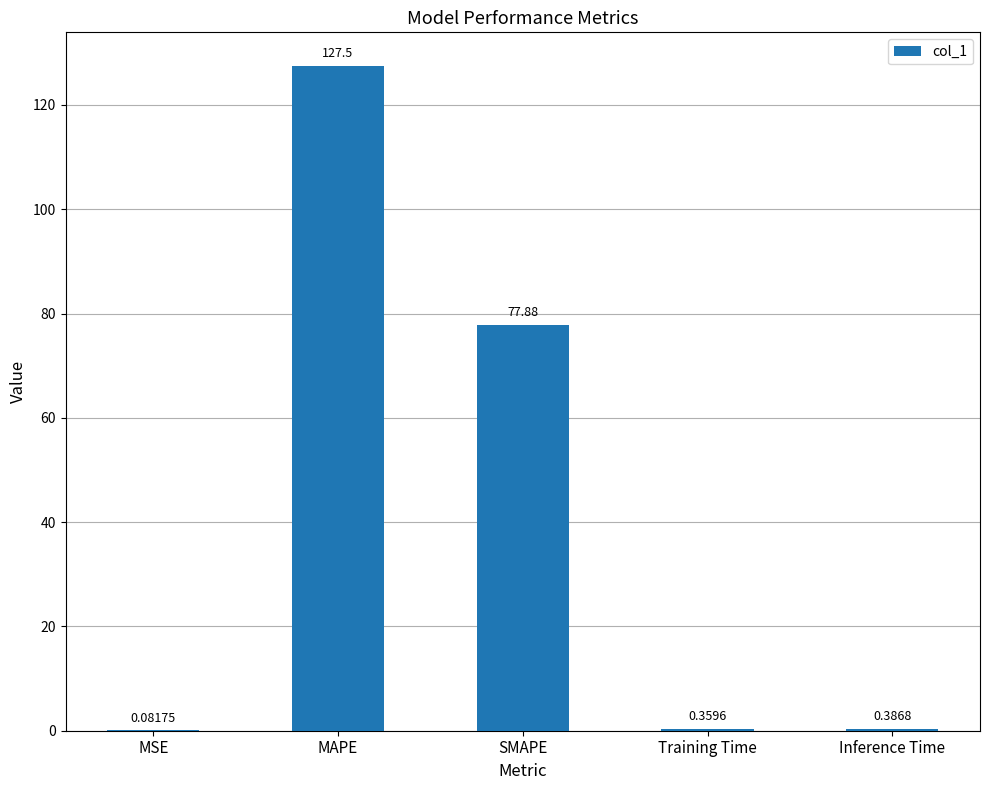

Approximately how many times larger is the value at MAPE compared to SMAPE?

1.6